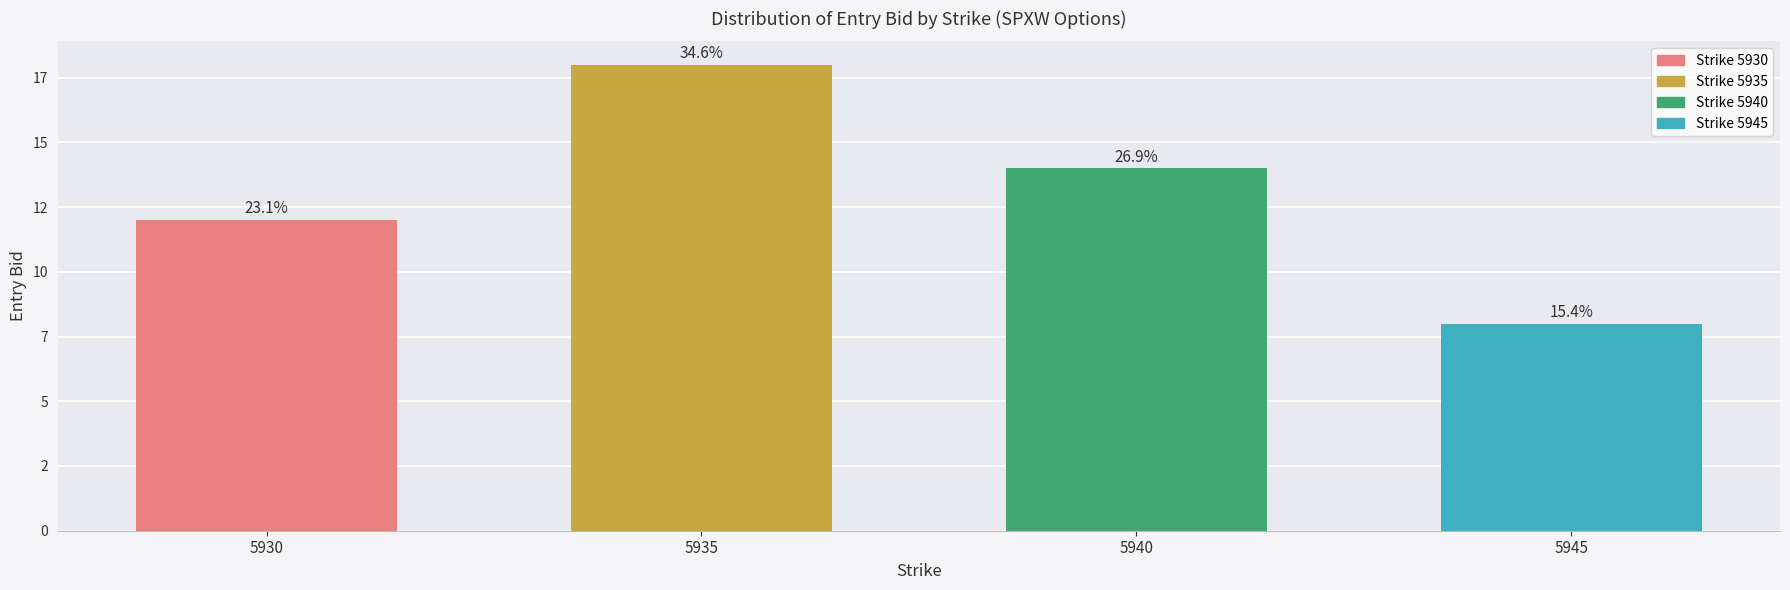

How many bars are there in total?

4